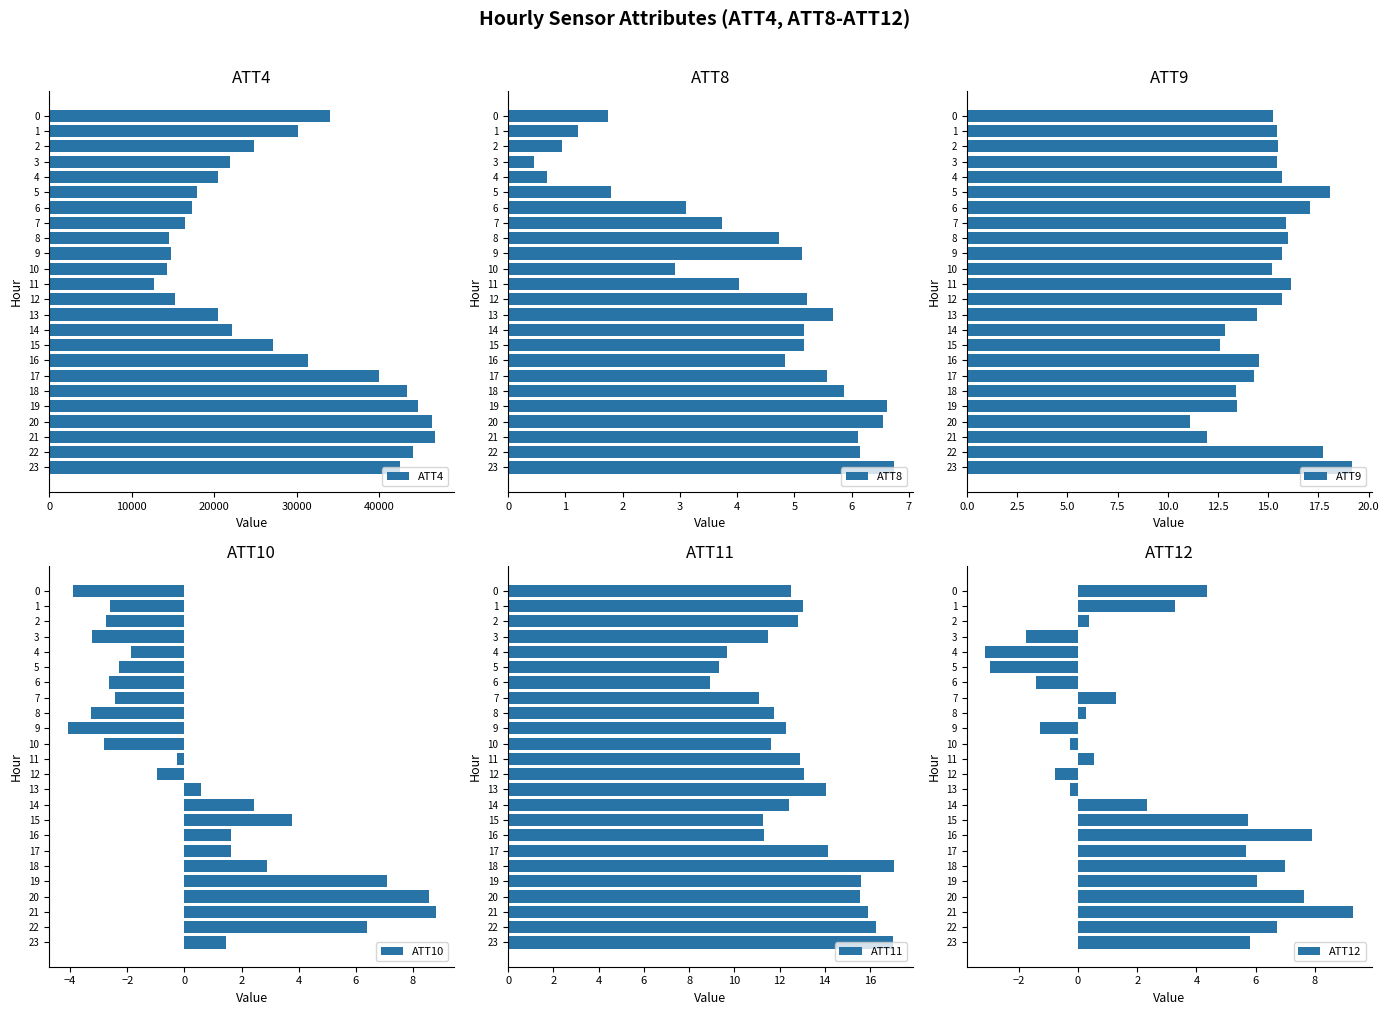

What is the difference between the second highest and minimum values in the ATT8 series?

6.2